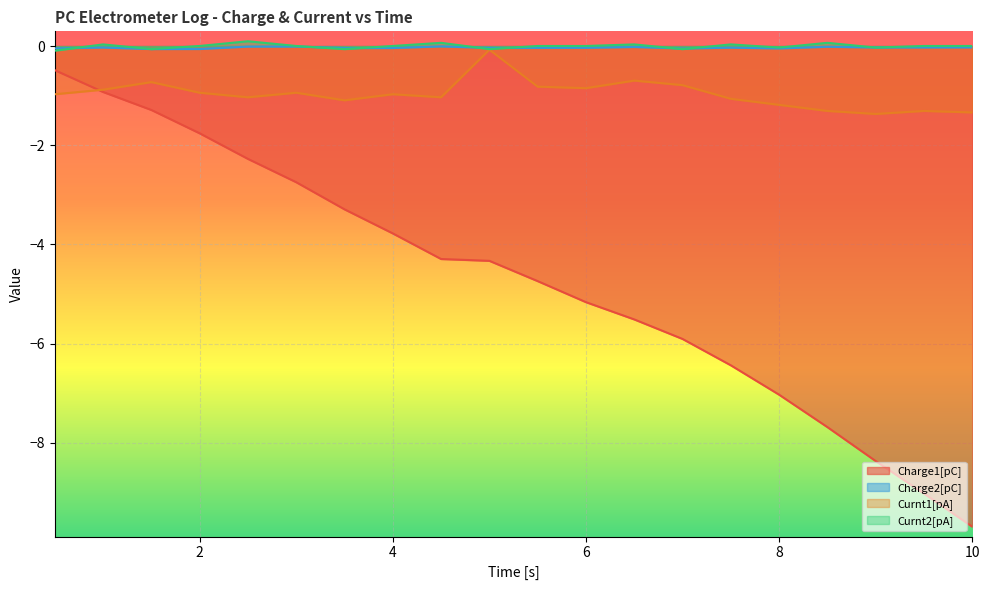

How many intersections are there between Curnt2[pA] and Charge2[pC]?

11